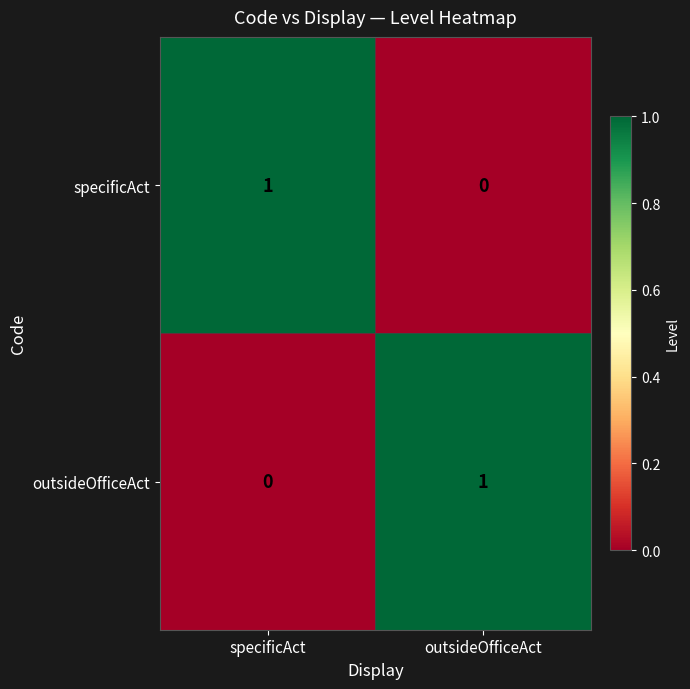

Reading right to left, what are all the values shown in this chart?

specificAct: 0	1
outsideOfficeAct: 1	0